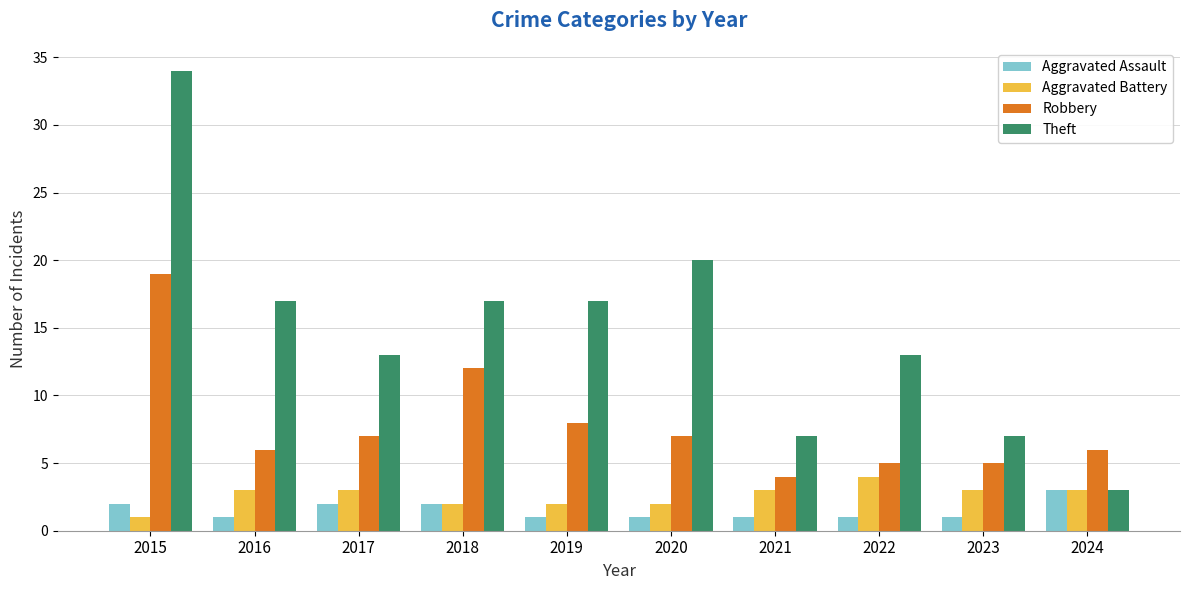

What is the total value across all series at 2024?

15